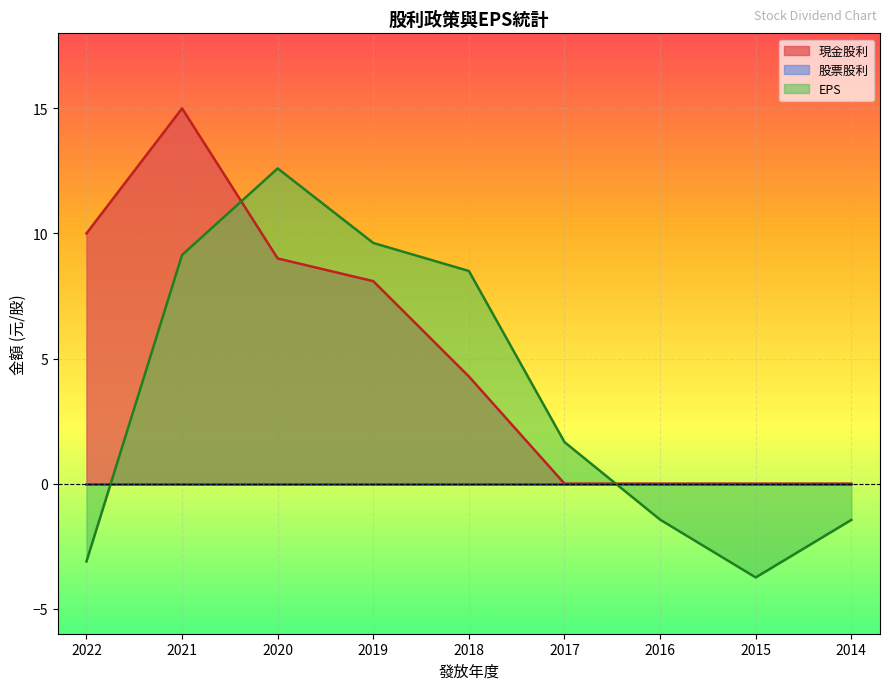

Where is 現金股利 nearest to the value 7?

2019